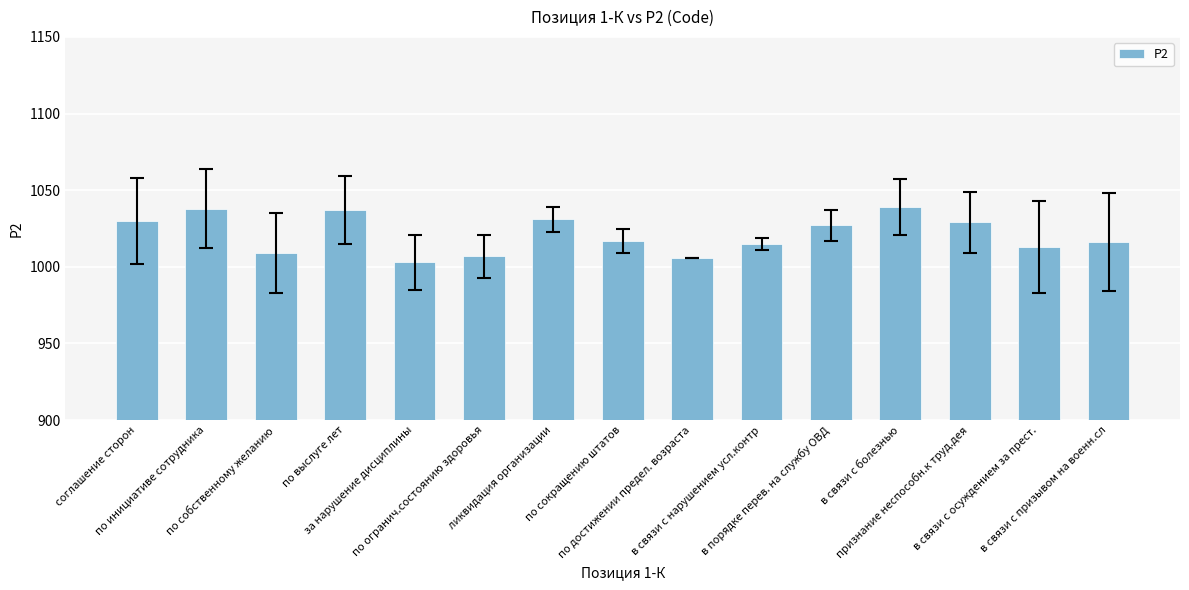

What position from the right is по огранич.состоянию здоровья?

10